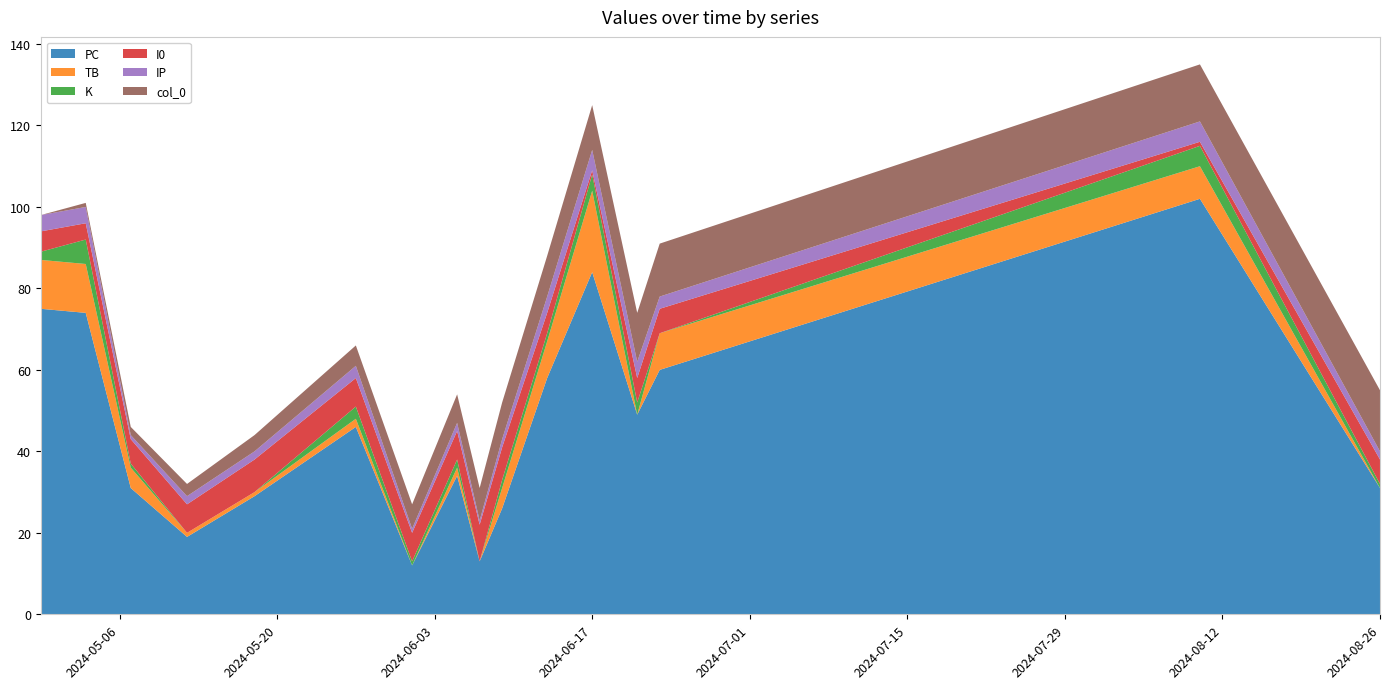

Reading left to right, extract all data points from this chart.

PC: 75	74	31	19	29	46	12	34	13	26	58	84	49	60	102	31
TB: 12	12	5	1	1	2	0	2	0	5	9	20	0	9	8	0
K: 2	6	1	0	0	3	1	2	0	2	2	4	3	0	5	1
I0: 5	4	6	7	8	7	7	7	9	8	5	1	6	6	1	6
IP: 4	4	1	2	2	3	1	2	1	2	4	5	4	3	5	2
col_0: 0	1	2	3	4	5	6	7	8	9	10	11	12	13	14	15